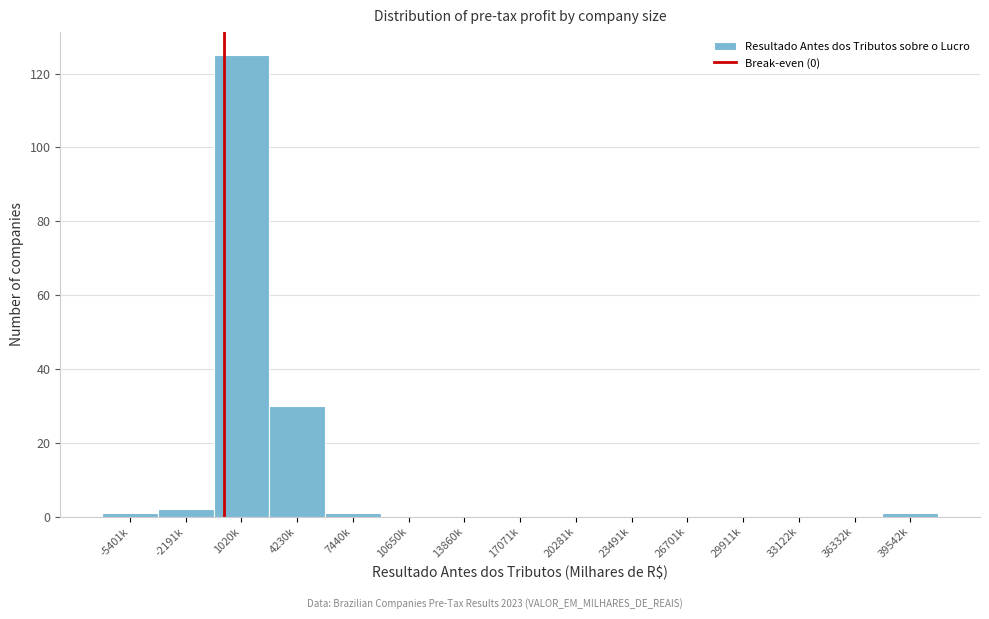

Reading left to right, transcribe all the data shown in this chart.

-5401k=1	-2191k=2	1020k=125	4230k=30	7440k=1	10650k=0	13860k=0	17071k=0	20281k=0	23491k=0	26701k=0	29911k=0	33122k=0	36332k=0	39542k=1